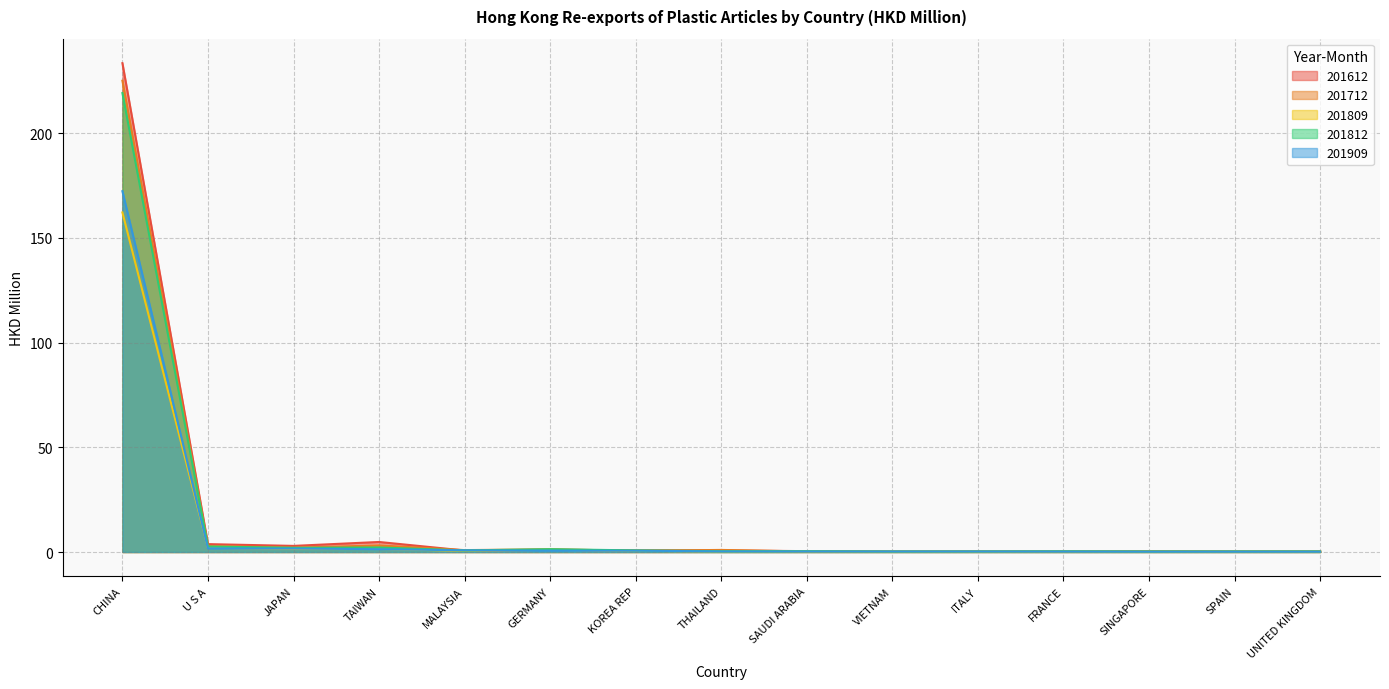

What is the value of the 201909 point at the 11th from the left?

0.2